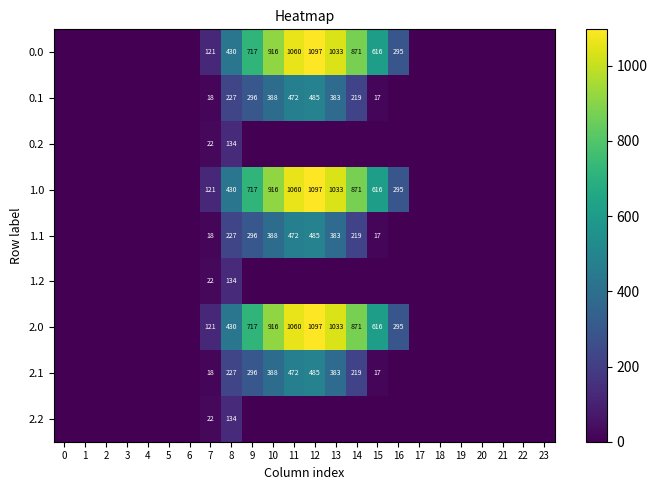

Is it true that 2.1 equals 7 at 7?

False